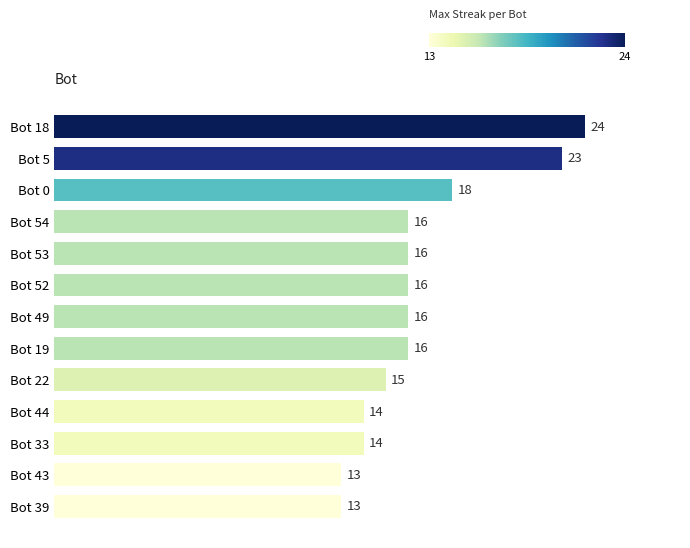

What is the label of the 9th bar from the bottom?

Bot 53